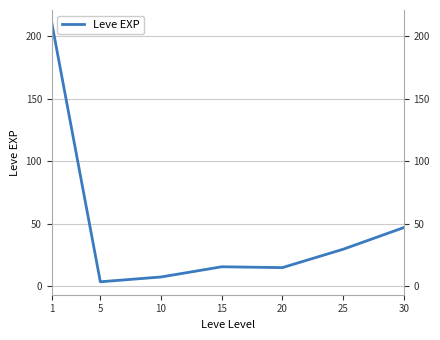

What is the value of the 7th point from the left?

47.0